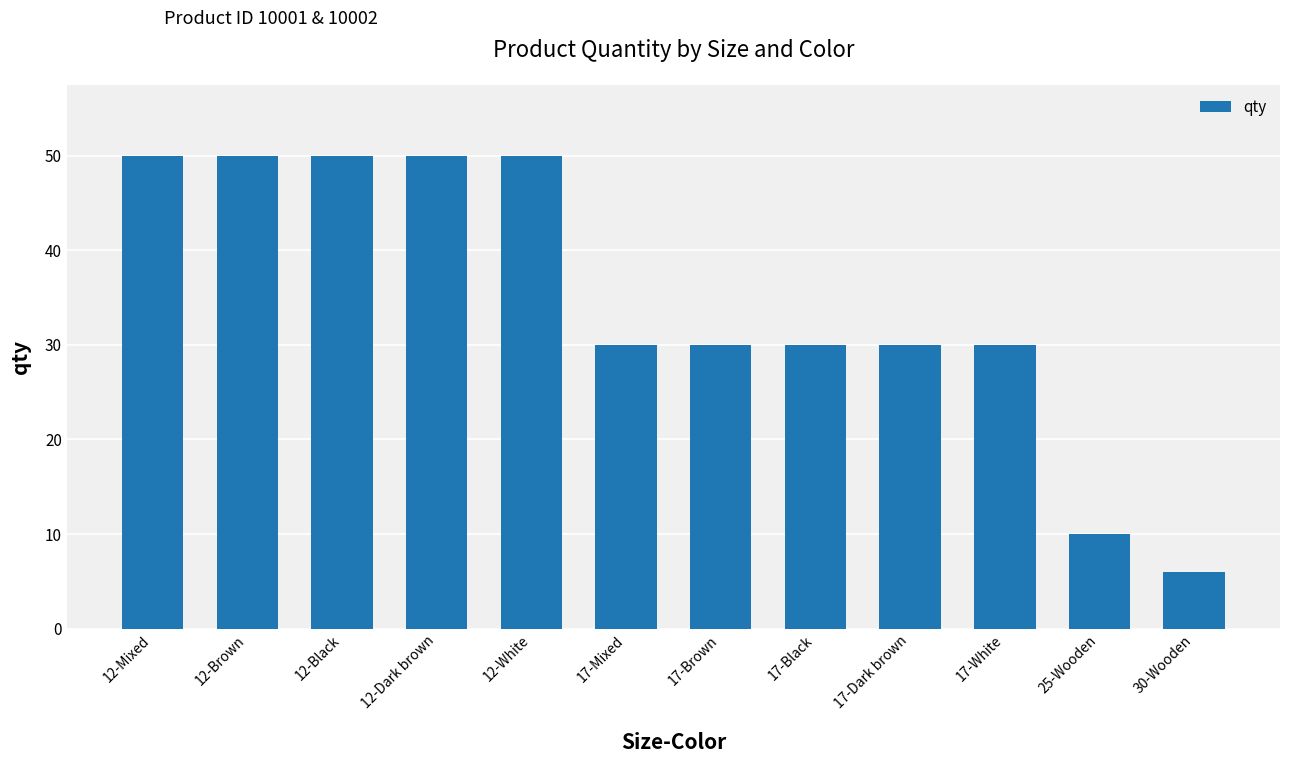

Reading right to left, transcribe all the data shown in this chart.

6	10	30	30	30	30	30	50	50	50	50	50